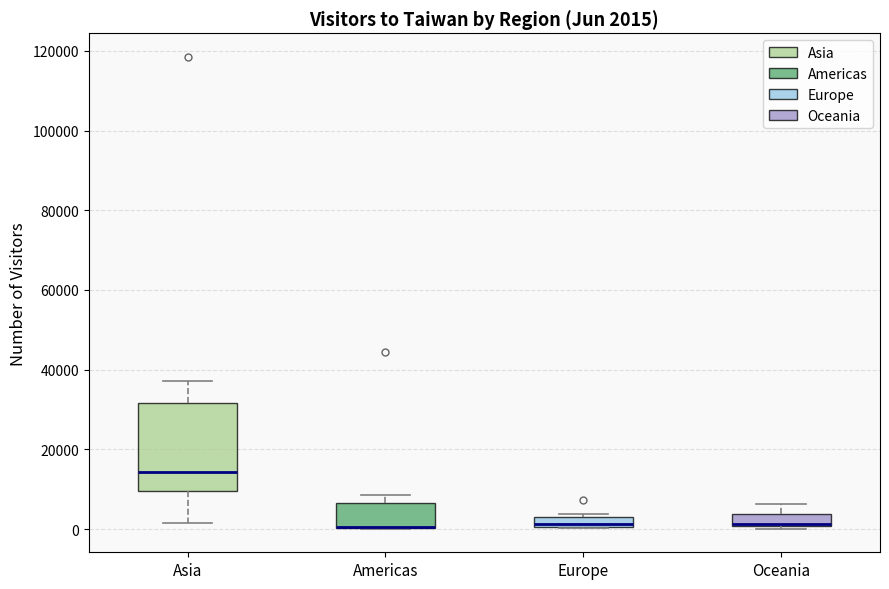

Which box is the tallest, from its lower edge to its upper edge?

Asia